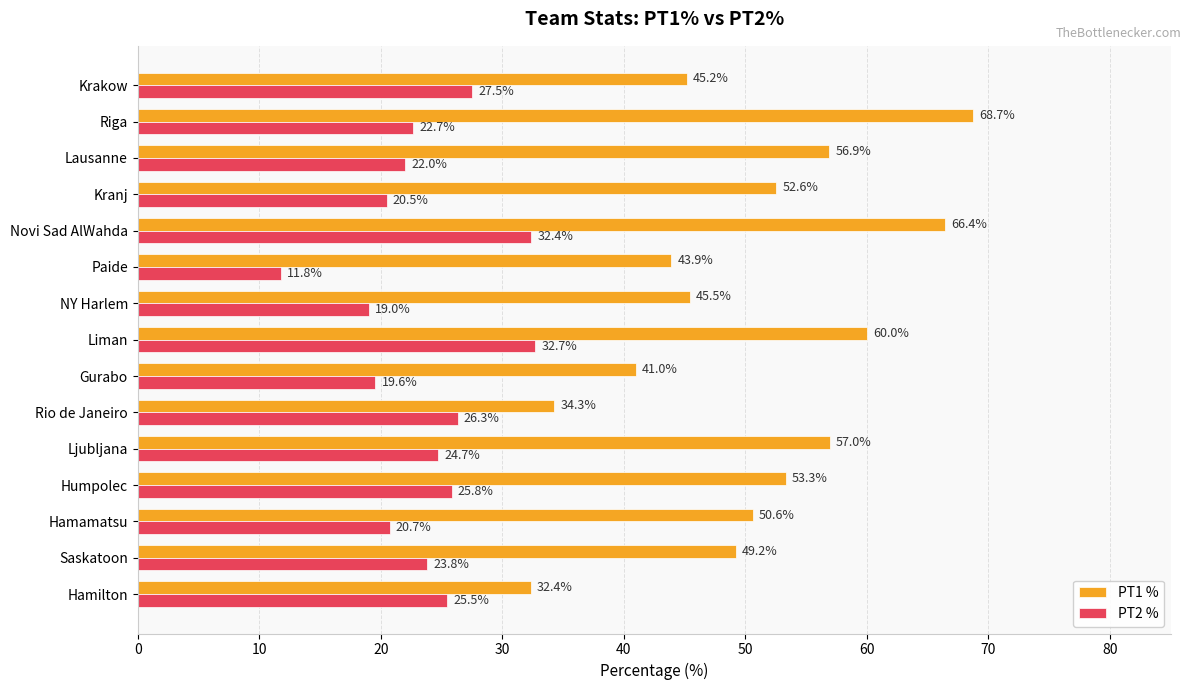

True or false: PT1 % has a value of 92.9 at Riga.

False